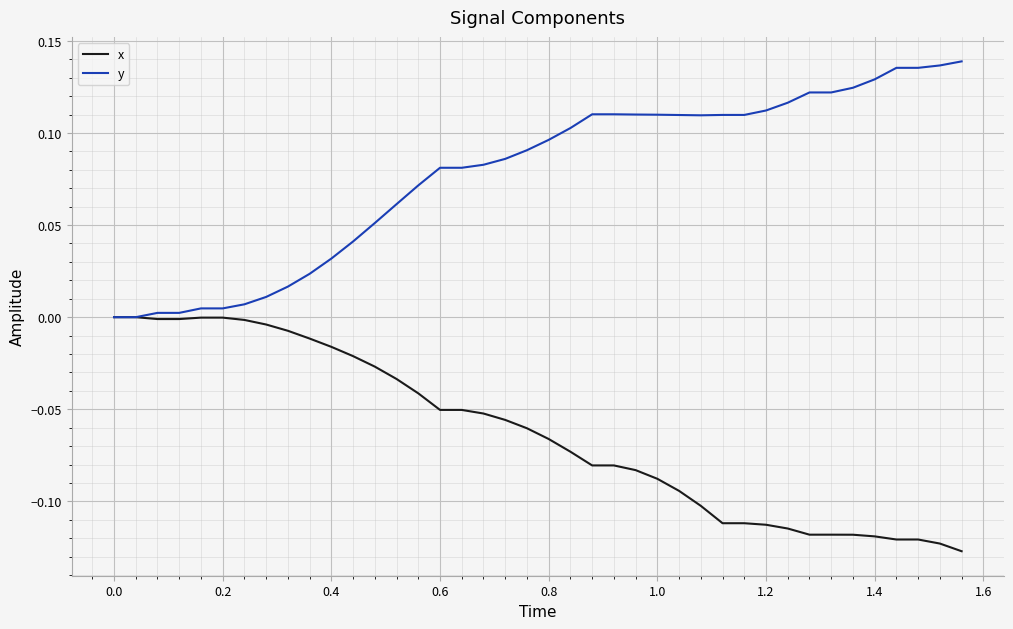

Rank the series by their average value, from highest to lowest.

y, x